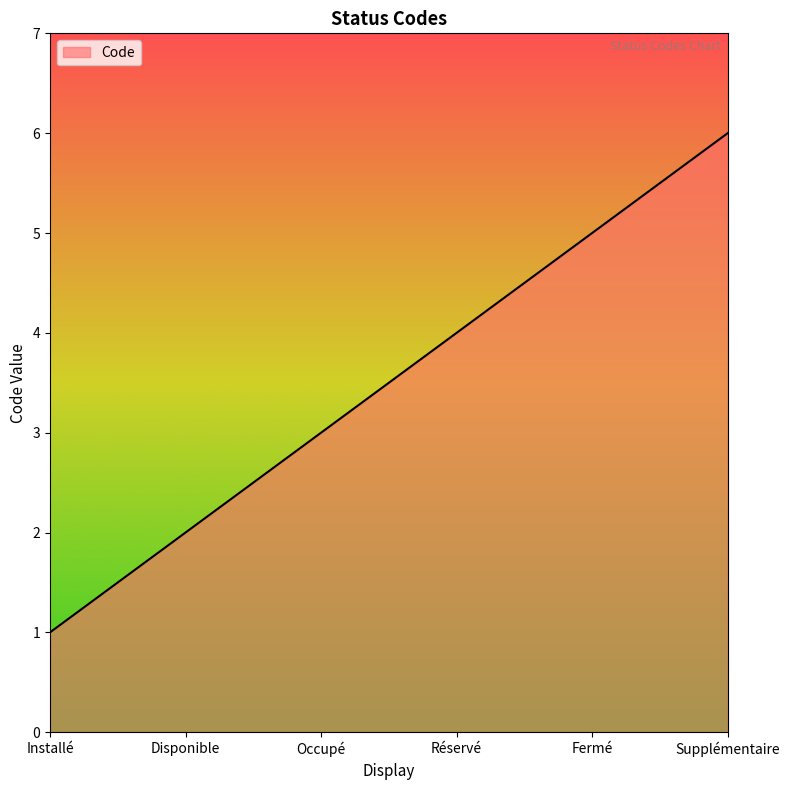

What is the ratio of the value at Disponible to the value at Réservé?

0.5